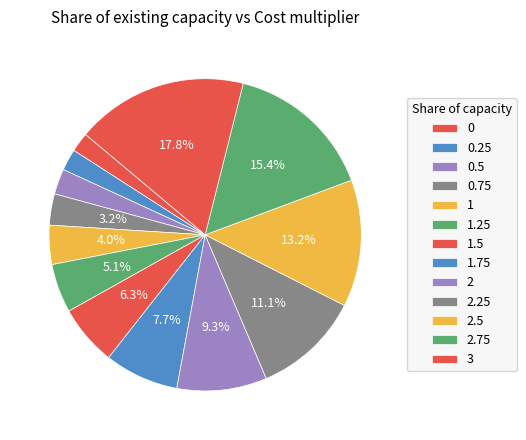

How many segments does this pie chart have?

13